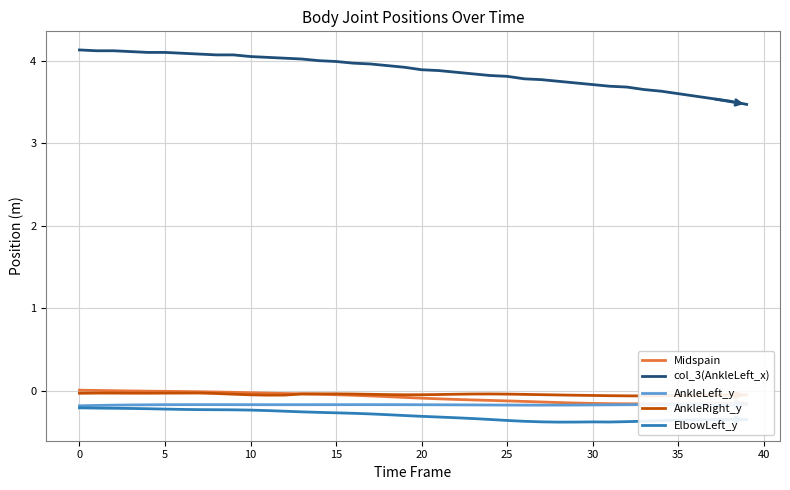

What is the difference between the maximum and minimum values in the Midspain series?

0.2